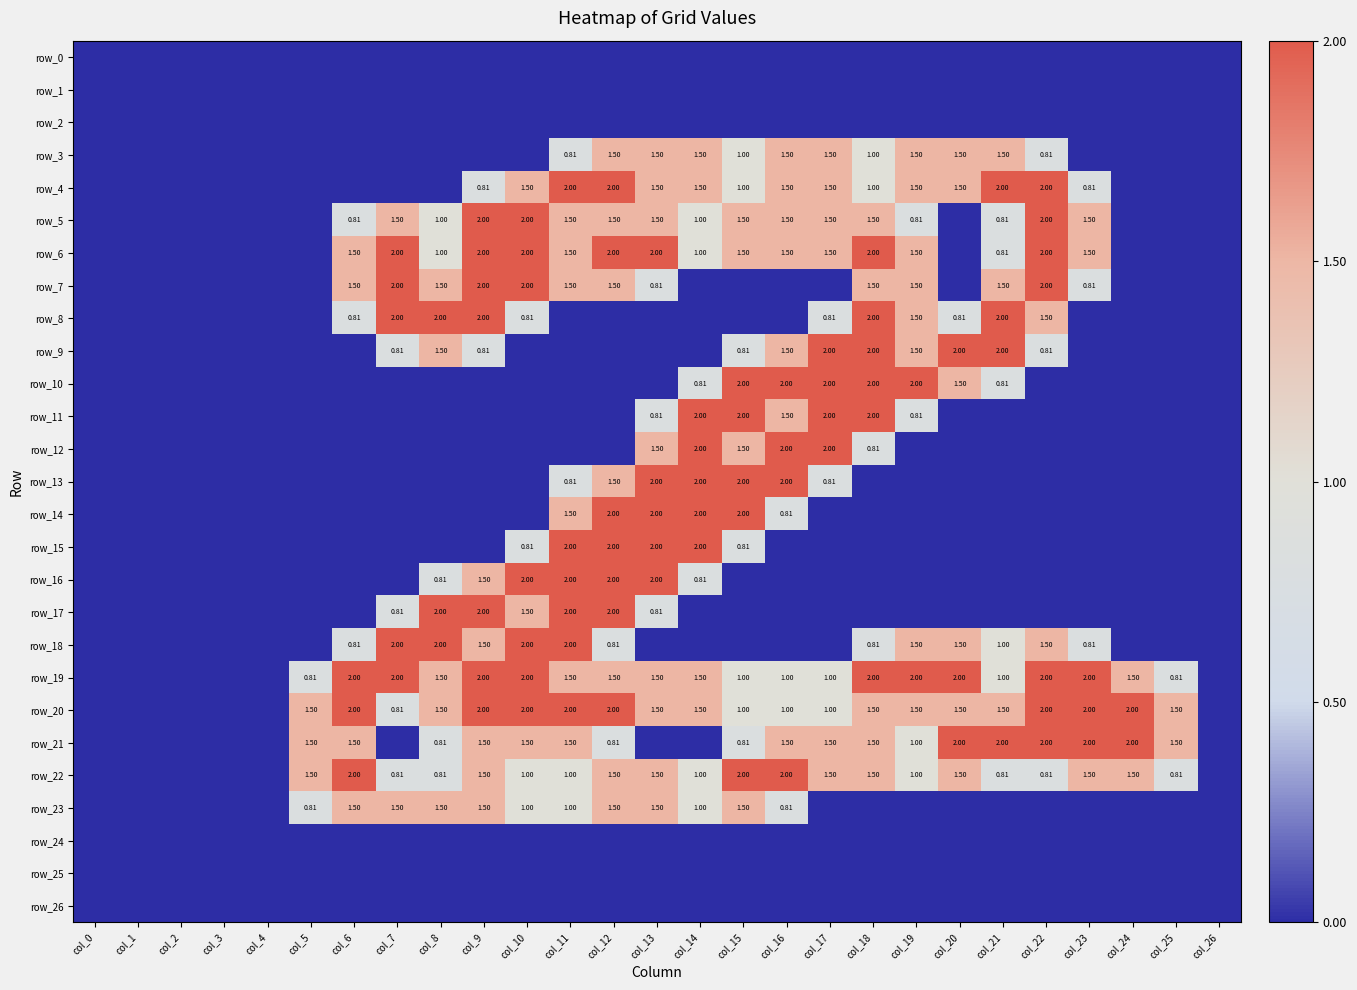

Reading left to right, transcribe all the data shown in this chart.

row_0: 0.0	0.0	0.0	0.0	0.0	0.0	0.0	0.0	0.0	0.0	0.0	0.0	0.0	0.0	0.0	0.0	0.0	0.0	0.0	0.0	0.0	0.0	0.0	0.0	0.0	0.0	0.0
row_1: 0.0	0.0	0.0	0.0	0.0	0.0	0.0	0.0	0.0	0.0	0.0	0.0	0.0	0.0	0.0	0.0	0.0	0.0	0.0	0.0	0.0	0.0	0.0	0.0	0.0	0.0	0.0
row_2: 0.0	0.0	0.0	0.0	0.0	0.0	0.0	0.0	0.0	0.0	0.0	0.0	0.0	0.0	0.0	0.0	0.0	0.0	0.0	0.0	0.0	0.0	0.0	0.0	0.0	0.0	0.0
row_3: 0.0	0.0	0.0	0.0	0.0	0.0	0.0	0.0	0.0	0.0	0.0	0.8	1.5	1.5	1.5	1.0	1.5	1.5	1.0	1.5	1.5	1.5	0.8	0.0	0.0	0.0	0.0
row_4: 0.0	0.0	0.0	0.0	0.0	0.0	0.0	0.0	0.0	0.8	1.5	2.0	2.0	1.5	1.5	1.0	1.5	1.5	1.0	1.5	1.5	2.0	2.0	0.8	0.0	0.0	0.0
row_5: 0.0	0.0	0.0	0.0	0.0	0.0	0.8	1.5	1.0	2.0	2.0	1.5	1.5	1.5	1.0	1.5	1.5	1.5	1.5	0.8	0.0	0.8	2.0	1.5	0.0	0.0	0.0
row_6: 0.0	0.0	0.0	0.0	0.0	0.0	1.5	2.0	1.0	2.0	2.0	1.5	2.0	2.0	1.0	1.5	1.5	1.5	2.0	1.5	0.0	0.8	2.0	1.5	0.0	0.0	0.0
row_7: 0.0	0.0	0.0	0.0	0.0	0.0	1.5	2.0	1.5	2.0	2.0	1.5	1.5	0.8	0.0	0.0	0.0	0.0	1.5	1.5	0.0	1.5	2.0	0.8	0.0	0.0	0.0
row_8: 0.0	0.0	0.0	0.0	0.0	0.0	0.8	2.0	2.0	2.0	0.8	0.0	0.0	0.0	0.0	0.0	0.0	0.8	2.0	1.5	0.8	2.0	1.5	0.0	0.0	0.0	0.0
row_9: 0.0	0.0	0.0	0.0	0.0	0.0	0.0	0.8	1.5	0.8	0.0	0.0	0.0	0.0	0.0	0.8	1.5	2.0	2.0	1.5	2.0	2.0	0.8	0.0	0.0	0.0	0.0
row_10: 0.0	0.0	0.0	0.0	0.0	0.0	0.0	0.0	0.0	0.0	0.0	0.0	0.0	0.0	0.8	2.0	2.0	2.0	2.0	2.0	1.5	0.8	0.0	0.0	0.0	0.0	0.0
row_11: 0.0	0.0	0.0	0.0	0.0	0.0	0.0	0.0	0.0	0.0	0.0	0.0	0.0	0.8	2.0	2.0	1.5	2.0	2.0	0.8	0.0	0.0	0.0	0.0	0.0	0.0	0.0
row_12: 0.0	0.0	0.0	0.0	0.0	0.0	0.0	0.0	0.0	0.0	0.0	0.0	0.0	1.5	2.0	1.5	2.0	2.0	0.8	0.0	0.0	0.0	0.0	0.0	0.0	0.0	0.0
row_13: 0.0	0.0	0.0	0.0	0.0	0.0	0.0	0.0	0.0	0.0	0.0	0.8	1.5	2.0	2.0	2.0	2.0	0.8	0.0	0.0	0.0	0.0	0.0	0.0	0.0	0.0	0.0
row_14: 0.0	0.0	0.0	0.0	0.0	0.0	0.0	0.0	0.0	0.0	0.0	1.5	2.0	2.0	2.0	2.0	0.8	0.0	0.0	0.0	0.0	0.0	0.0	0.0	0.0	0.0	0.0
row_15: 0.0	0.0	0.0	0.0	0.0	0.0	0.0	0.0	0.0	0.0	0.8	2.0	2.0	2.0	2.0	0.8	0.0	0.0	0.0	0.0	0.0	0.0	0.0	0.0	0.0	0.0	0.0
row_16: 0.0	0.0	0.0	0.0	0.0	0.0	0.0	0.0	0.8	1.5	2.0	2.0	2.0	2.0	0.8	0.0	0.0	0.0	0.0	0.0	0.0	0.0	0.0	0.0	0.0	0.0	0.0
row_17: 0.0	0.0	0.0	0.0	0.0	0.0	0.0	0.8	2.0	2.0	1.5	2.0	2.0	0.8	0.0	0.0	0.0	0.0	0.0	0.0	0.0	0.0	0.0	0.0	0.0	0.0	0.0
row_18: 0.0	0.0	0.0	0.0	0.0	0.0	0.8	2.0	2.0	1.5	2.0	2.0	0.8	0.0	0.0	0.0	0.0	0.0	0.8	1.5	1.5	1.0	1.5	0.8	0.0	0.0	0.0
row_19: 0.0	0.0	0.0	0.0	0.0	0.8	2.0	2.0	1.5	2.0	2.0	1.5	1.5	1.5	1.5	1.0	1.0	1.0	2.0	2.0	2.0	1.0	2.0	2.0	1.5	0.8	0.0
row_20: 0.0	0.0	0.0	0.0	0.0	1.5	2.0	0.8	1.5	2.0	2.0	2.0	2.0	1.5	1.5	1.0	1.0	1.0	1.5	1.5	1.5	1.5	2.0	2.0	2.0	1.5	0.0
row_21: 0.0	0.0	0.0	0.0	0.0	1.5	1.5	0.0	0.8	1.5	1.5	1.5	0.8	0.0	0.0	0.8	1.5	1.5	1.5	1.0	2.0	2.0	2.0	2.0	2.0	1.5	0.0
row_22: 0.0	0.0	0.0	0.0	0.0	1.5	2.0	0.8	0.8	1.5	1.0	1.0	1.5	1.5	1.0	2.0	2.0	1.5	1.5	1.0	1.5	0.8	0.8	1.5	1.5	0.8	0.0
row_23: 0.0	0.0	0.0	0.0	0.0	0.8	1.5	1.5	1.5	1.5	1.0	1.0	1.5	1.5	1.0	1.5	0.8	0.0	0.0	0.0	0.0	0.0	0.0	0.0	0.0	0.0	0.0
row_24: 0.0	0.0	0.0	0.0	0.0	0.0	0.0	0.0	0.0	0.0	0.0	0.0	0.0	0.0	0.0	0.0	0.0	0.0	0.0	0.0	0.0	0.0	0.0	0.0	0.0	0.0	0.0
row_25: 0.0	0.0	0.0	0.0	0.0	0.0	0.0	0.0	0.0	0.0	0.0	0.0	0.0	0.0	0.0	0.0	0.0	0.0	0.0	0.0	0.0	0.0	0.0	0.0	0.0	0.0	0.0
row_26: 0.0	0.0	0.0	0.0	0.0	0.0	0.0	0.0	0.0	0.0	0.0	0.0	0.0	0.0	0.0	0.0	0.0	0.0	0.0	0.0	0.0	0.0	0.0	0.0	0.0	0.0	0.0